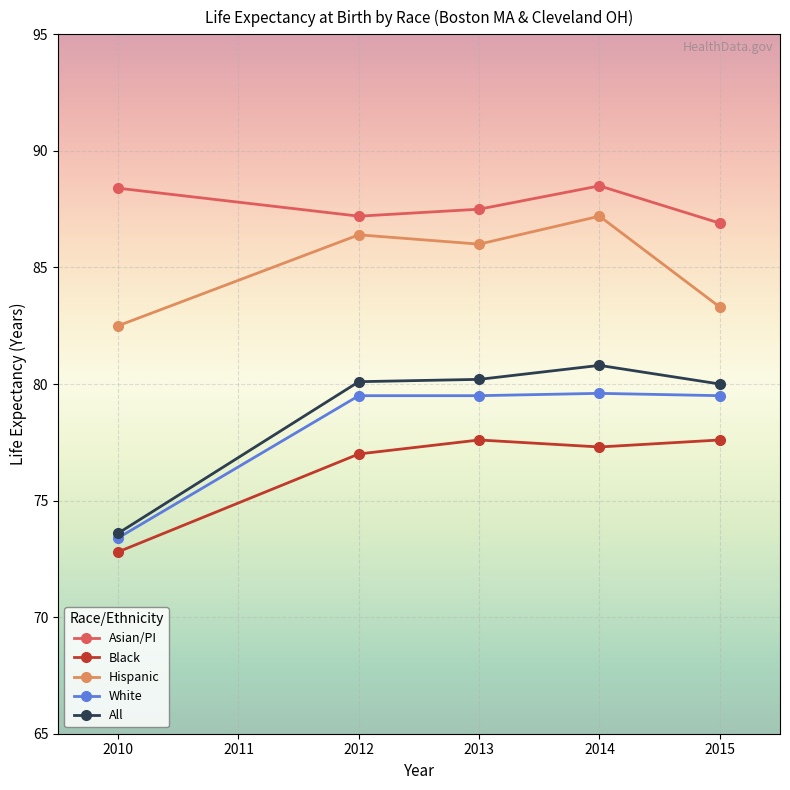

What is the average value of the All series?

78.9